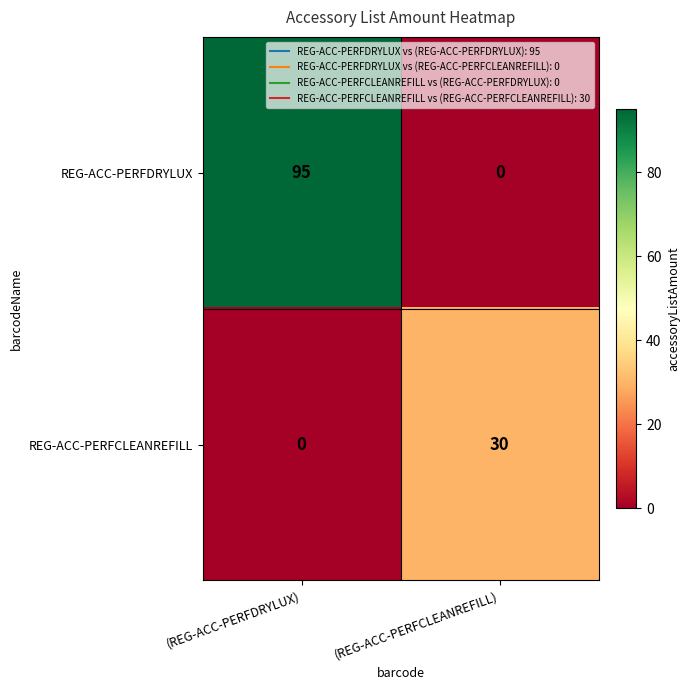

Reading left to right, list all the values displayed in this chart.

REG-ACC-PERFDRYLUX: (REG-ACC-PERFDRYLUX)=95	(REG-ACC-PERFCLEANREFILL)=0
REG-ACC-PERFCLEANREFILL: (REG-ACC-PERFDRYLUX)=0	(REG-ACC-PERFCLEANREFILL)=30